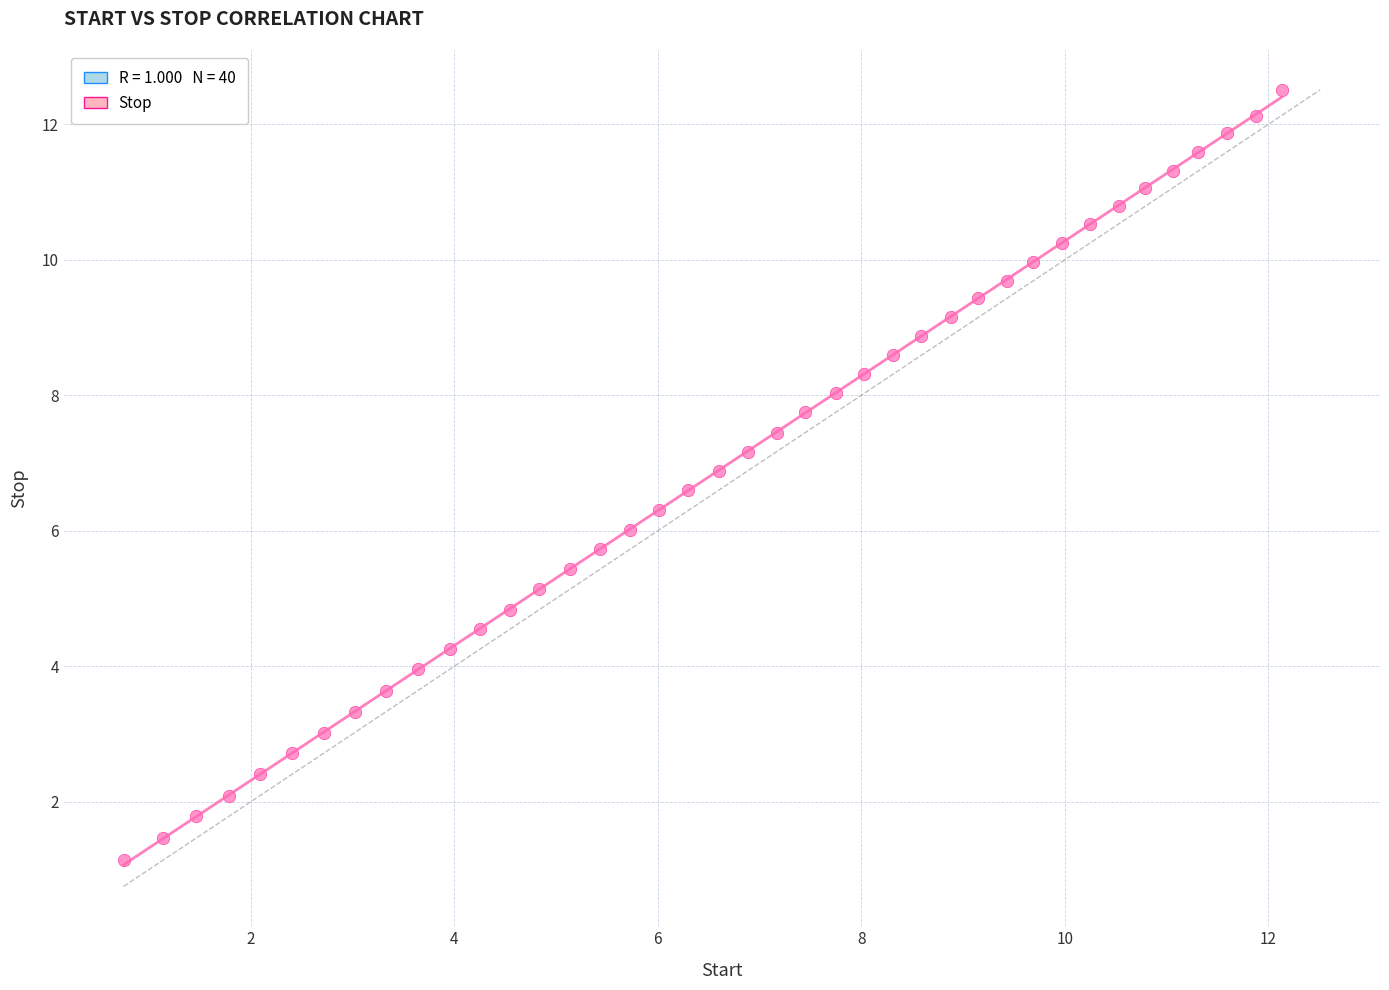

What is the range of Y values (max minus min)?

11.4